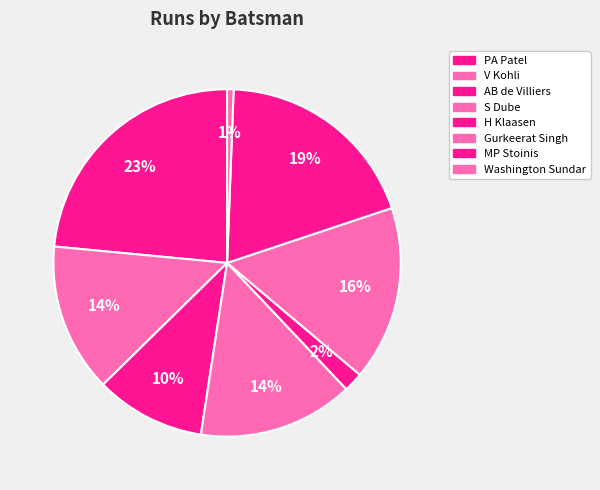

How many segments does this pie chart have?

8